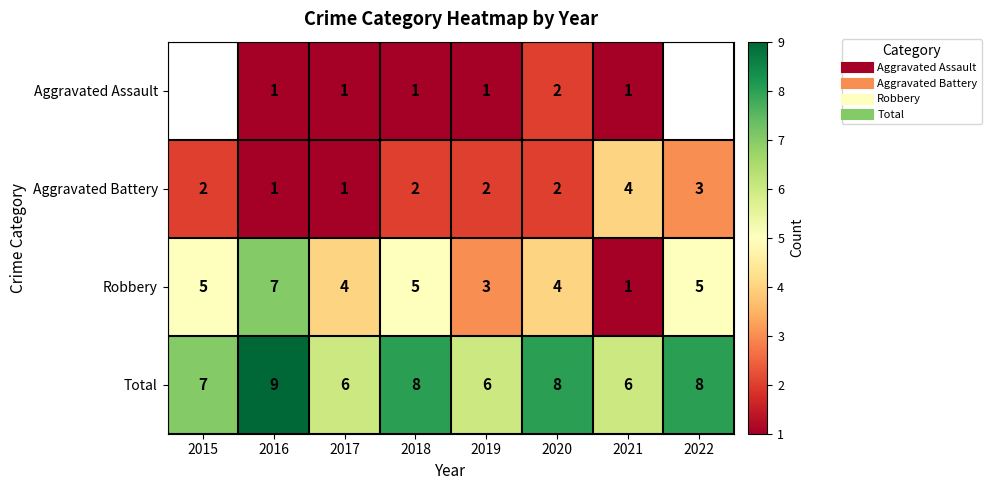

Is the value of Robbery at 2016 greater than the value of Aggravated Assault at 2018?

Yes